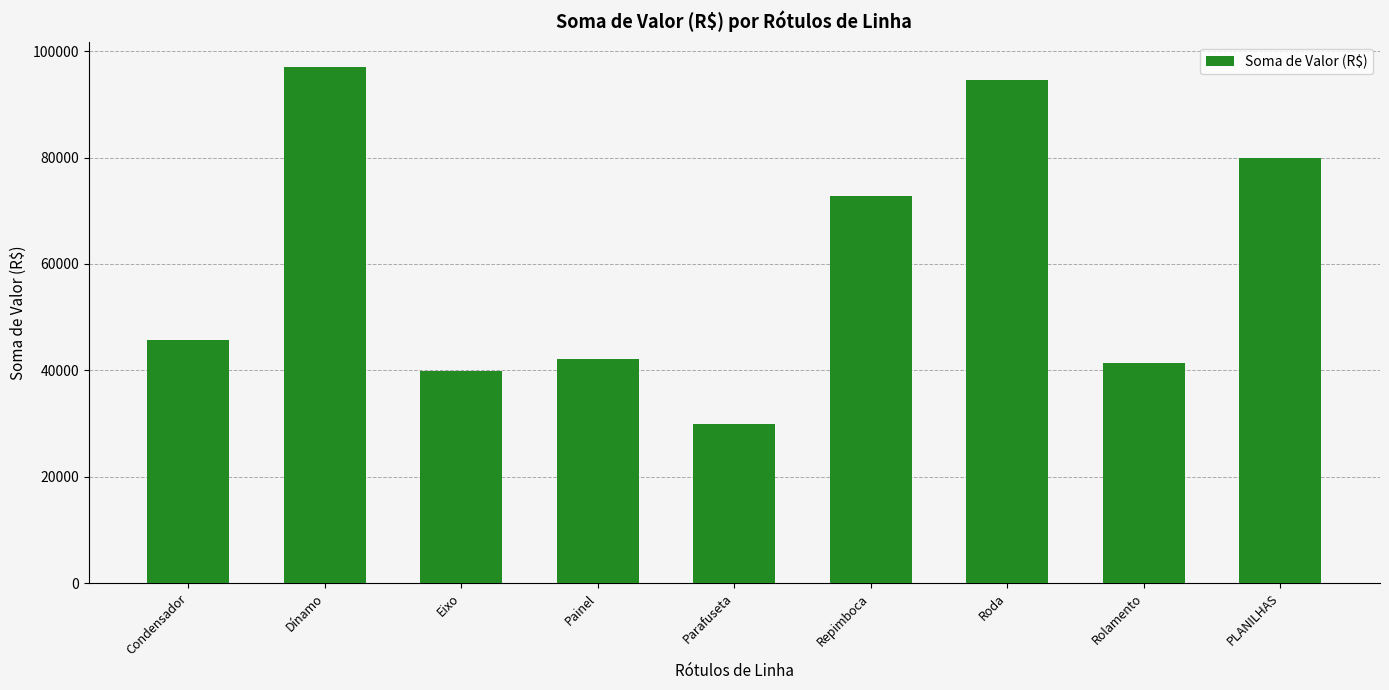

Where does the data first go above 45703?

Condensador